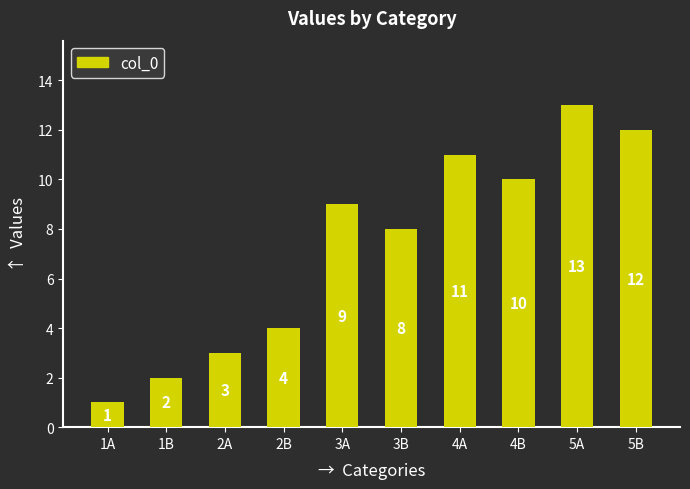

What is the change in value from 1A to 5B?

+11